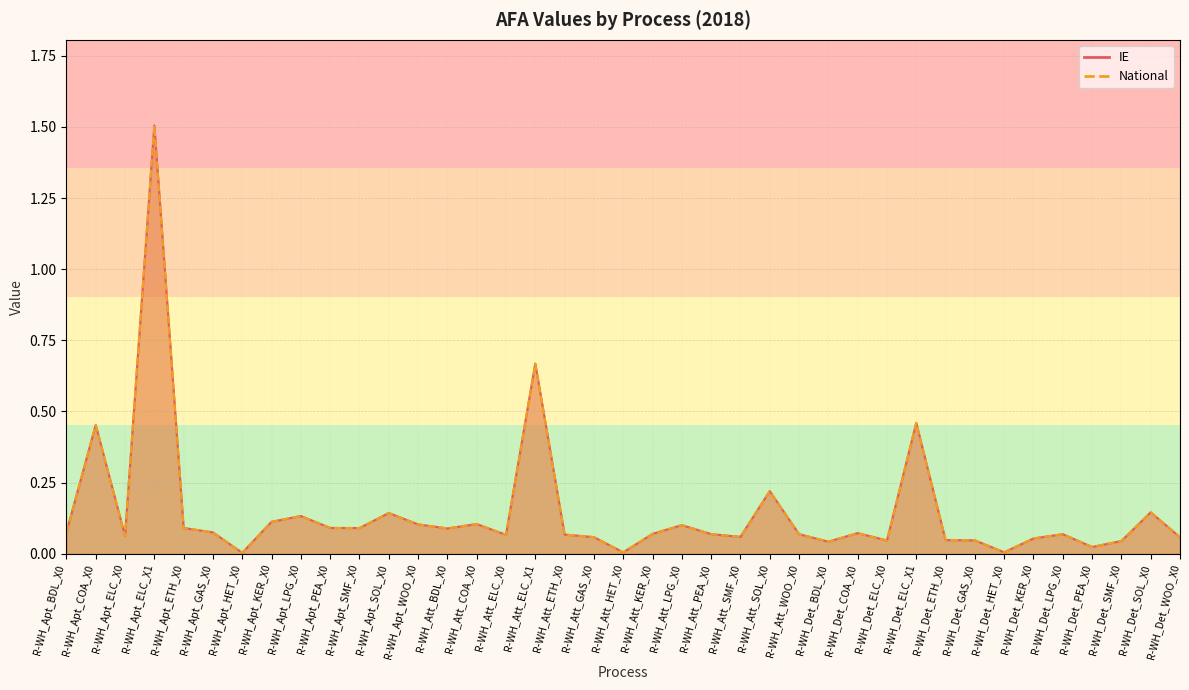

What is the sum of all National values?

5.7